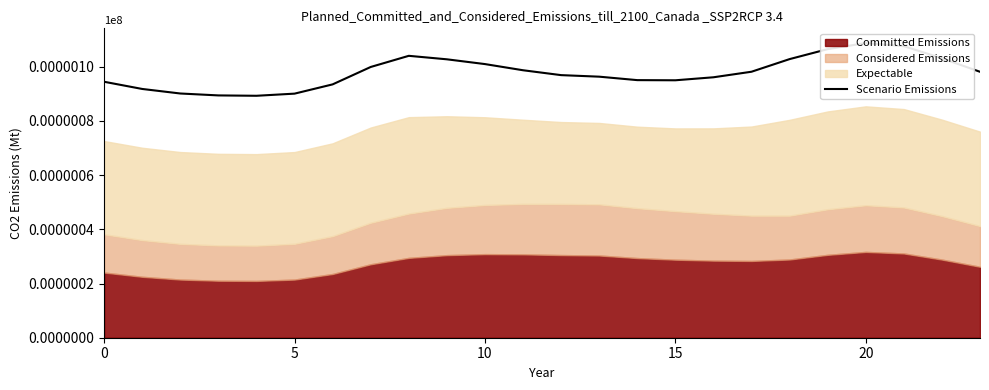

How many interior local peaks (higher than both neighbors) does the data have?

2